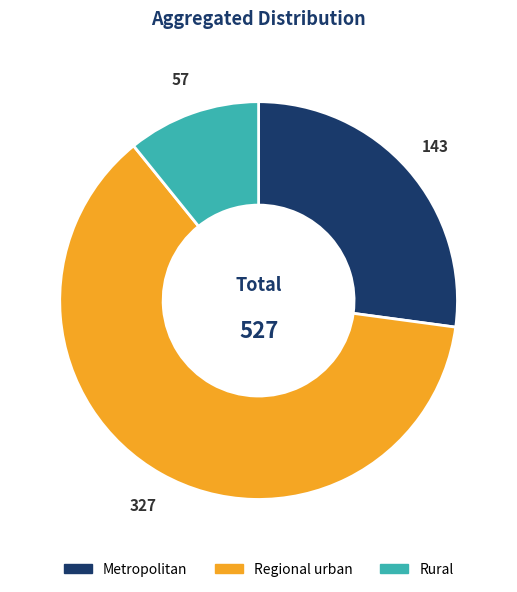

Is it true that Rural is 2% of the pie?

False